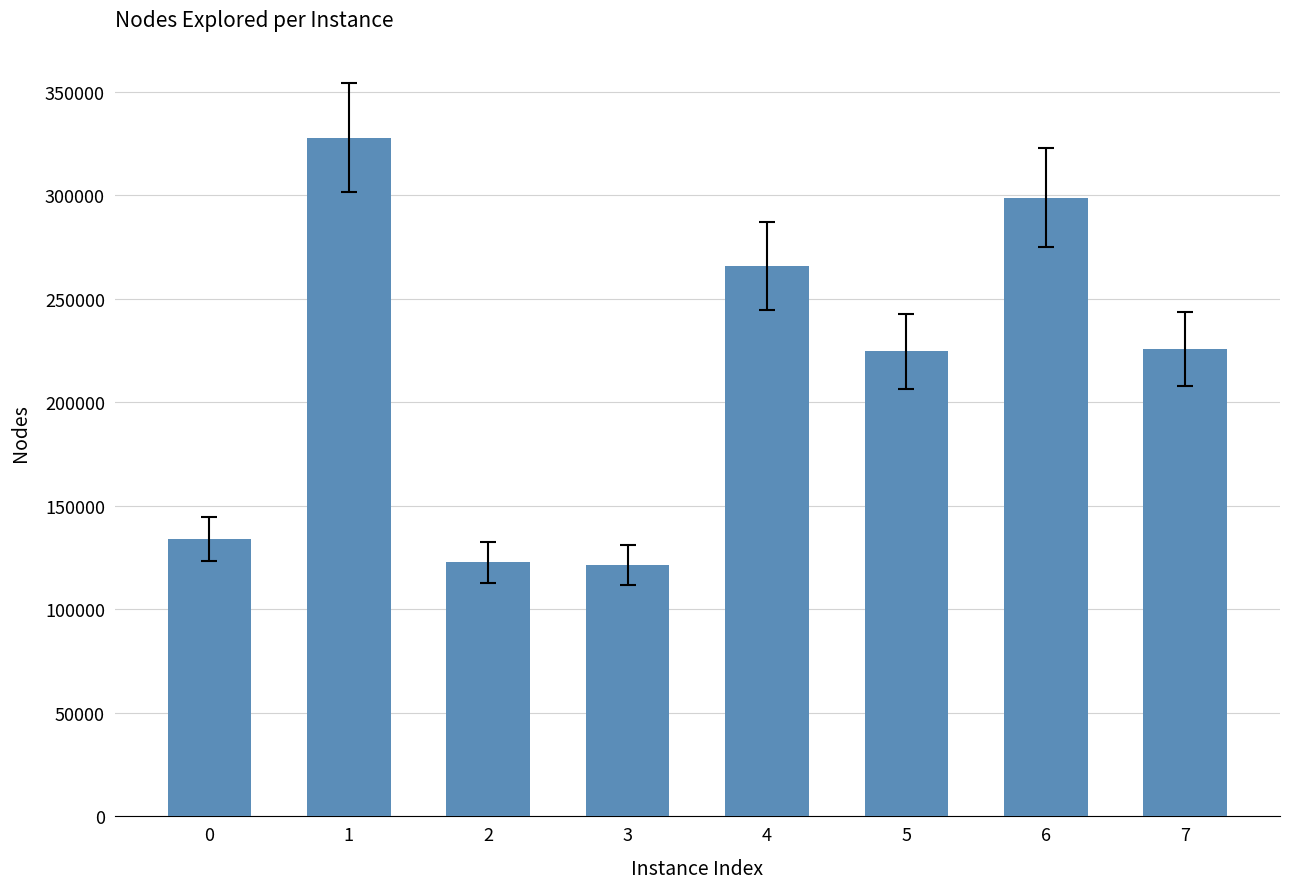

How many data points are less than 225794?

4